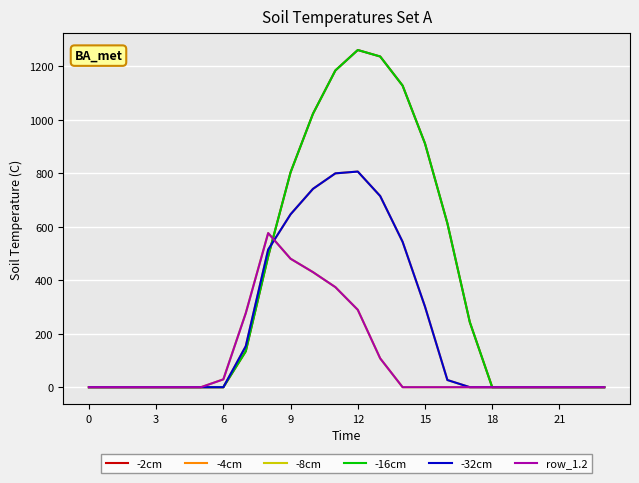

Is this an area chart (filled region under the line)?

No